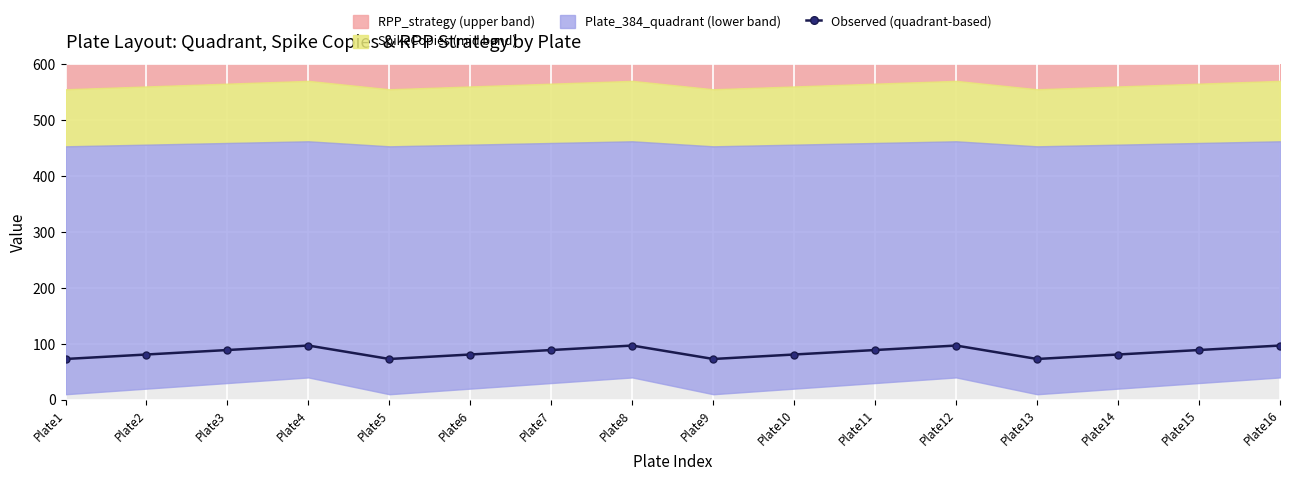

How many points are higher than both their immediate neighbors (excluding endpoints)?

3